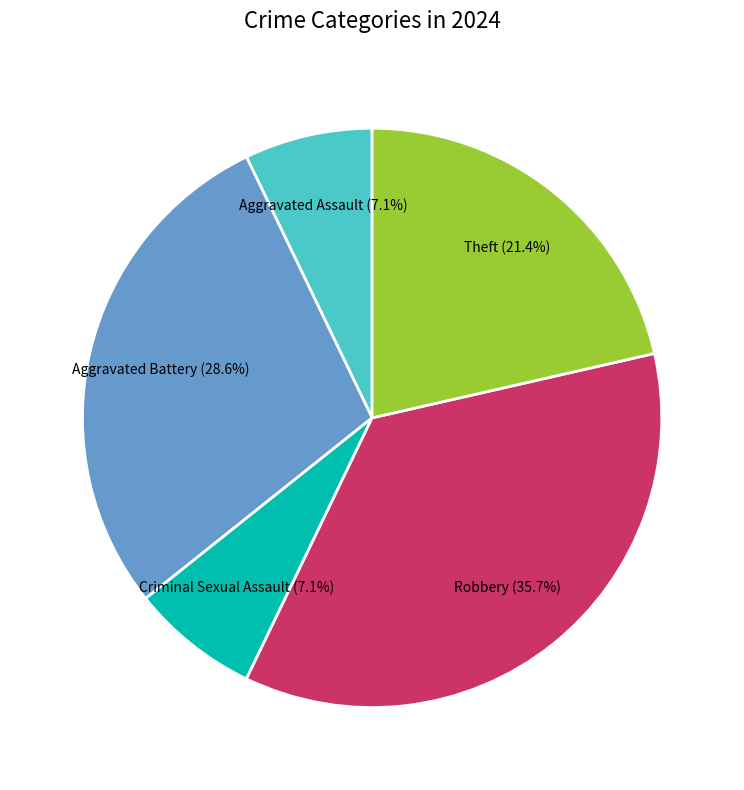

What is the ratio of the value at Robbery to the value at Criminal Sexual Assault?

5.0